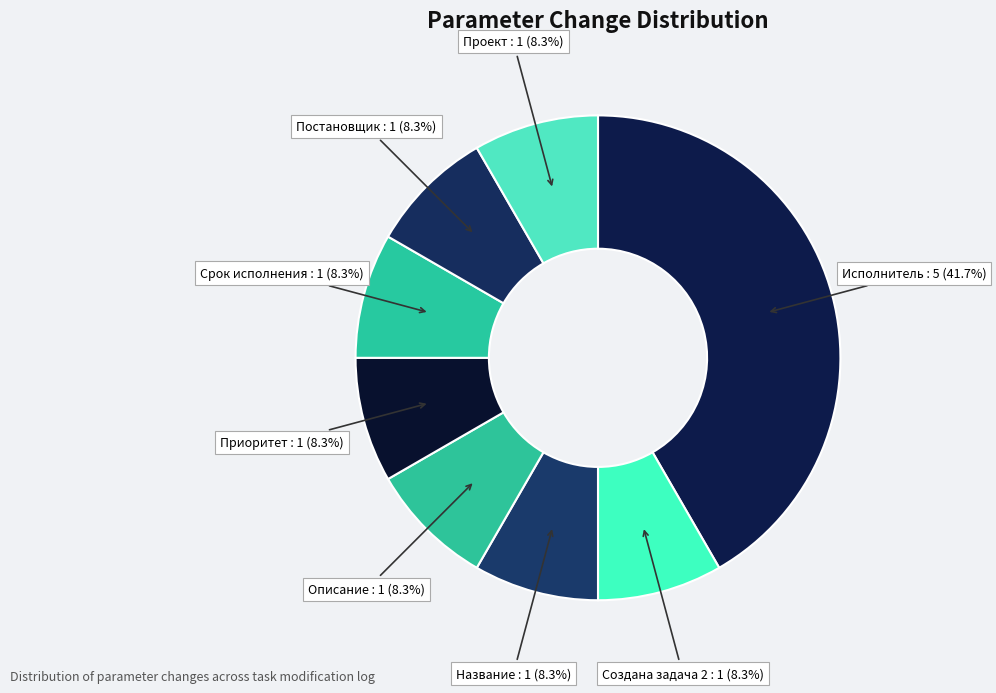

Is there any slice that represents more than half of the pie?

No